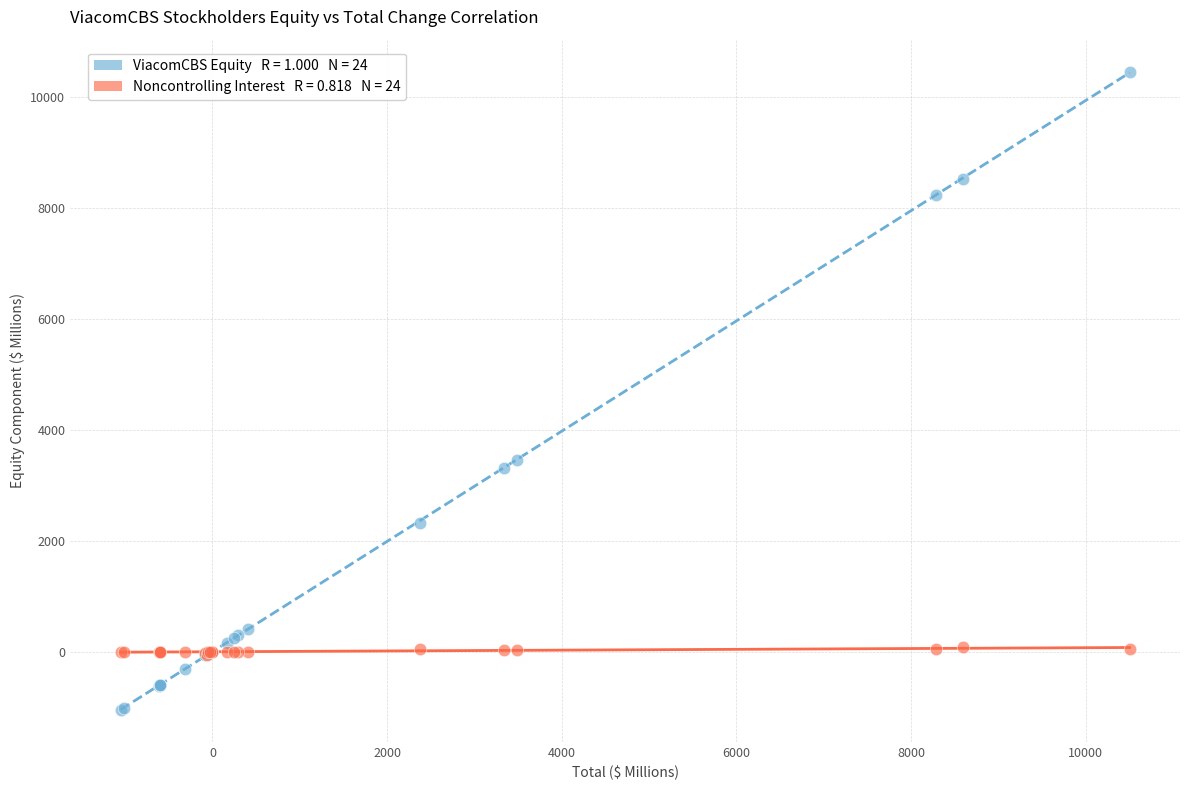

Across all series, what Y value is closest to 4699?

3455